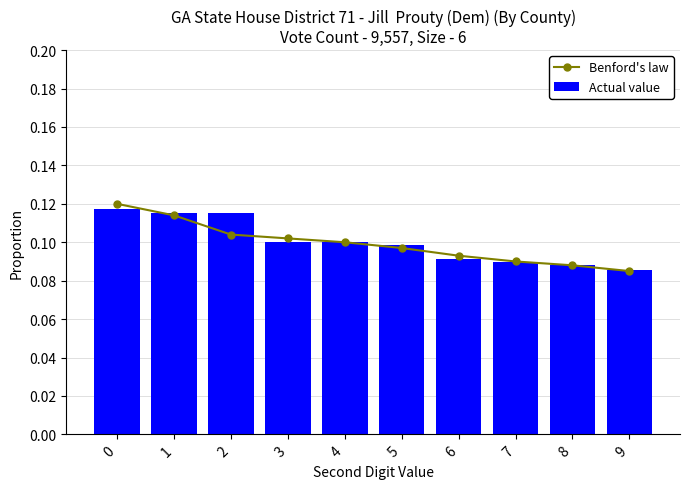

Reading left to right, what are all the values shown in this chart?

Benford's law: 0.1	0.1	0.1	0.1	0.1	0.1	0.1	0.1	0.1	0.1
Actual value: 0.1	0.1	0.1	0.1	0.1	0.1	0.1	0.1	0.1	0.1